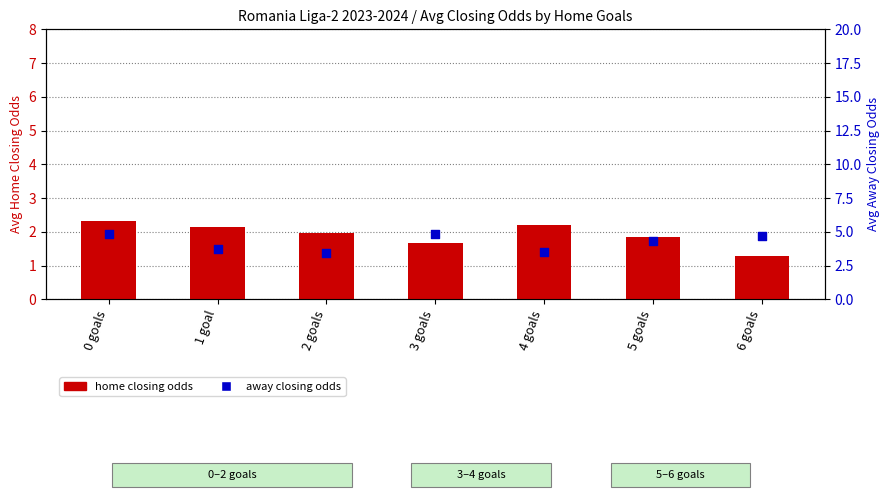

What is the total value across all series at 6 goals?

6.0